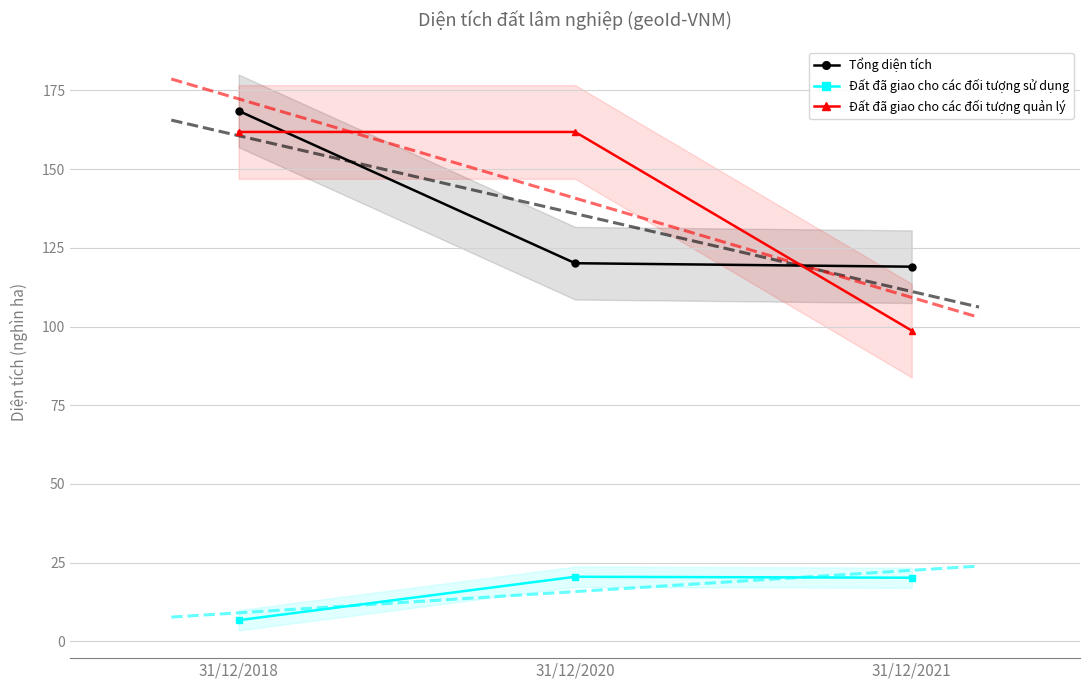

What value does the Đất đã giao cho các đối tượng sử dụng series have at 31/12/2018?

6.7